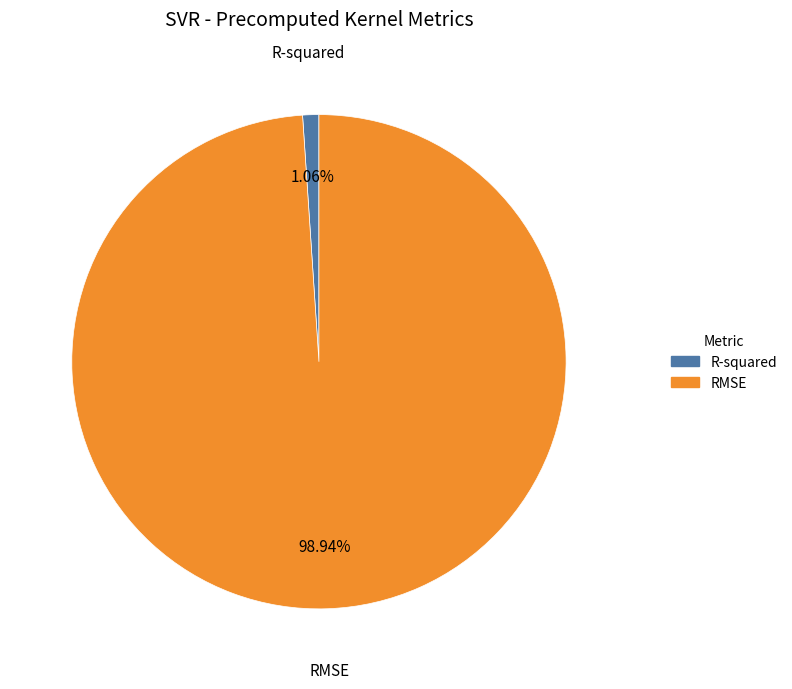

Between RMSE and R-squared, which is larger?

RMSE